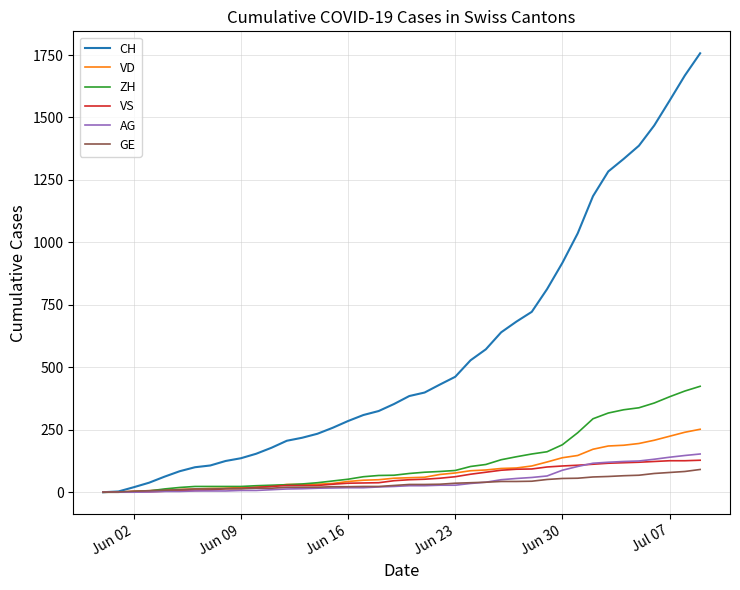

What is the sum of all ZH values?

4981